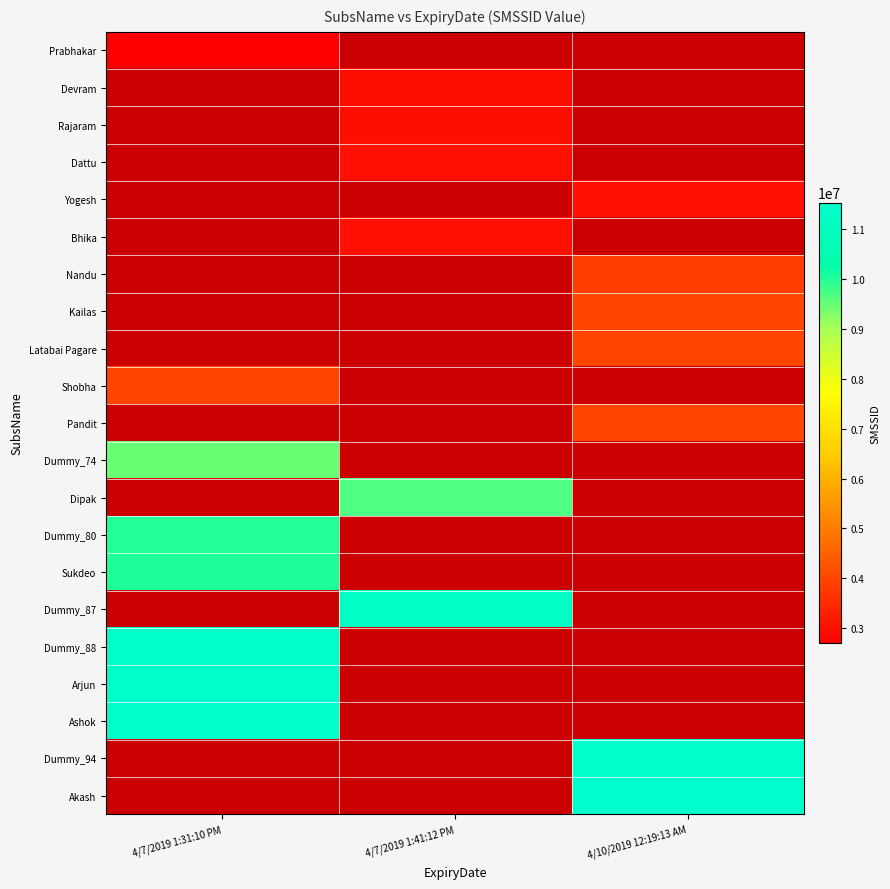

Is the value of Dummy_88 at 4/10/2019 12:19:13 AM greater than the value of Rajaram at 4/7/2019 1:41:12 PM?

No